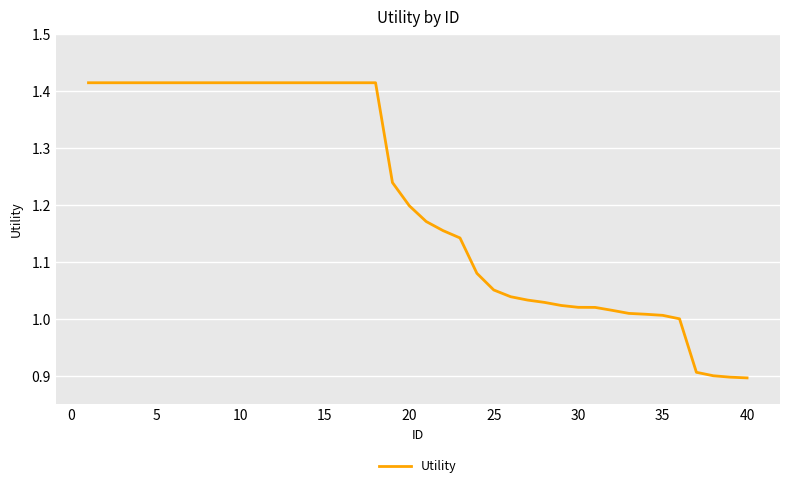

What is the difference between the maximum and minimum values?

0.5